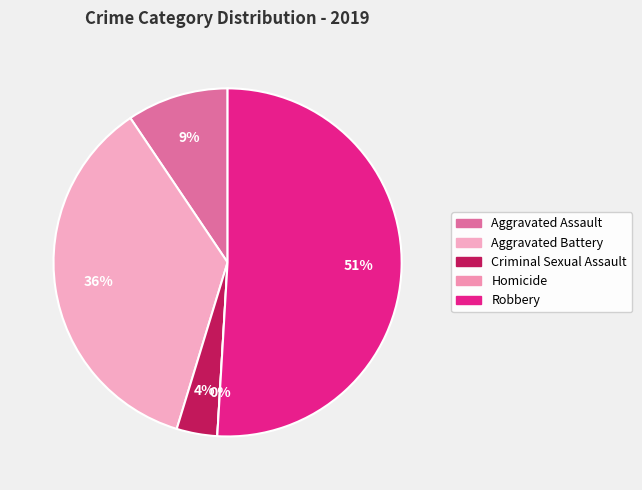

How many segments does this pie chart have?

5